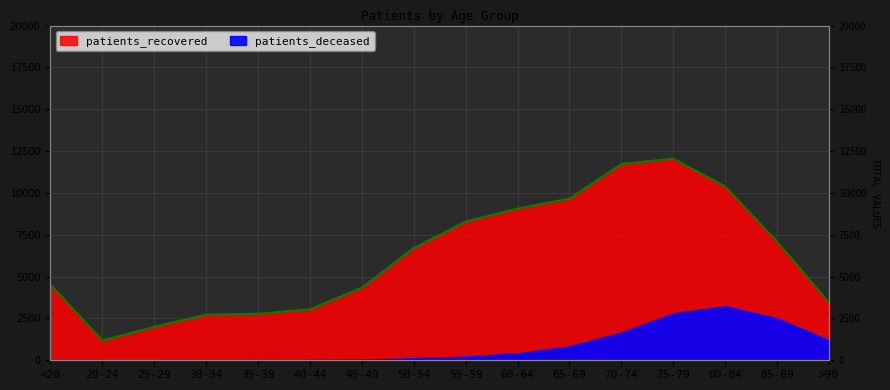

What is the label of the 16th point from the left?

>90